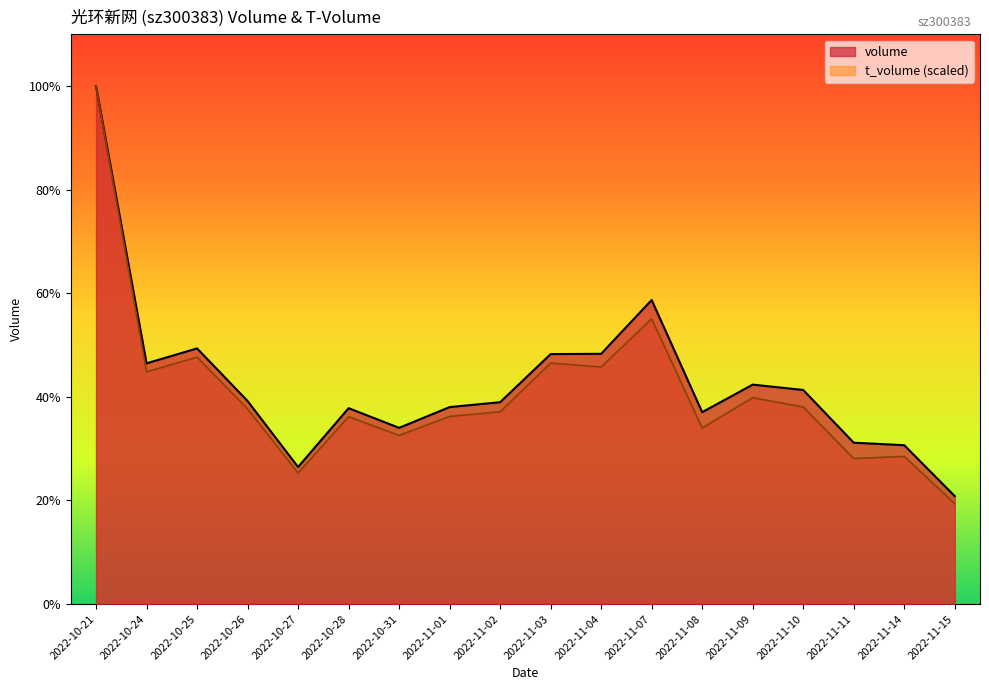

At which category does t_volume reach its first local valley?

2022-10-24